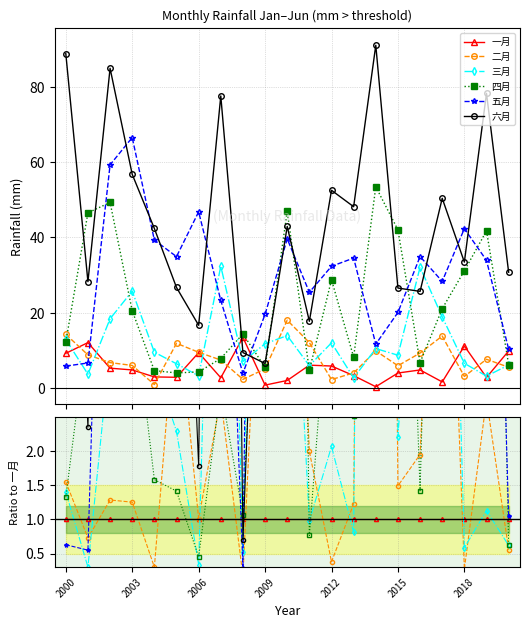

At which category is the sum across all series the highest?

14